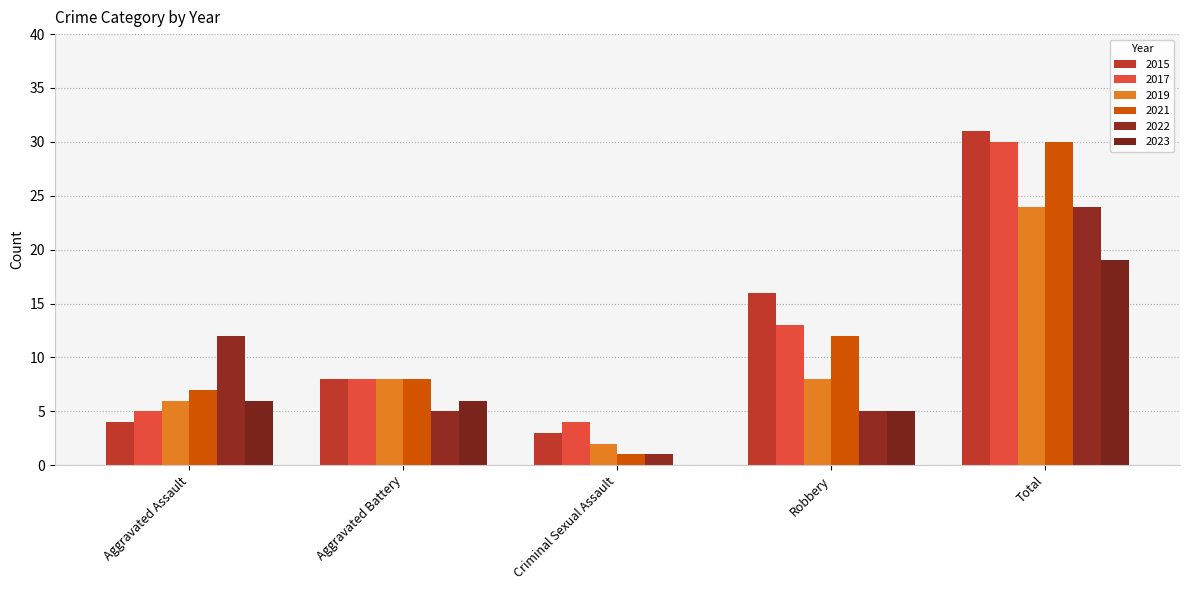

How many distinct data groups are displayed?

6